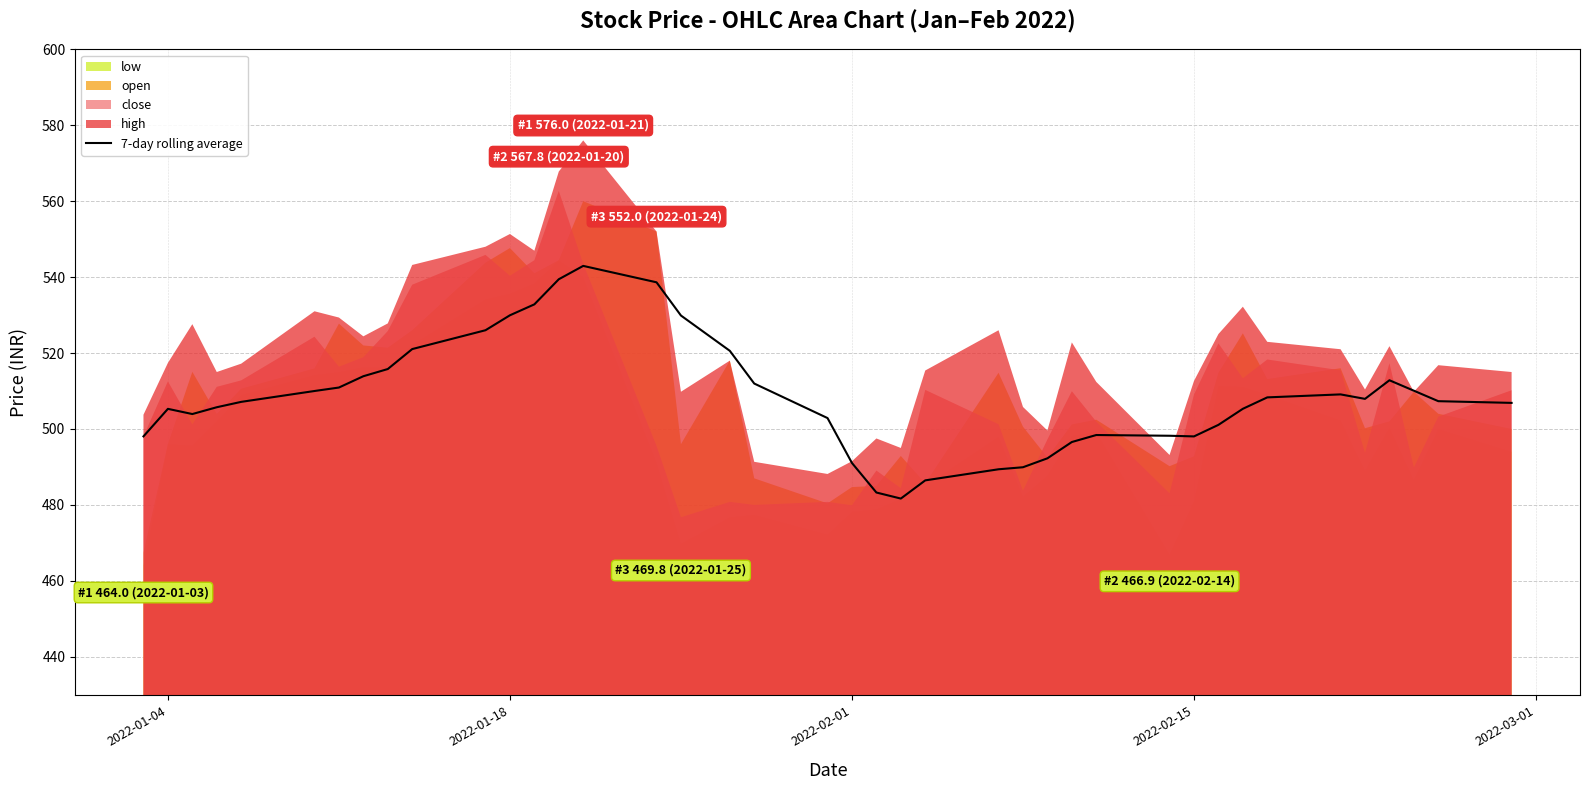

The 7-day rolling average series shows 529.9 at 2022-01-18. True or false?

True